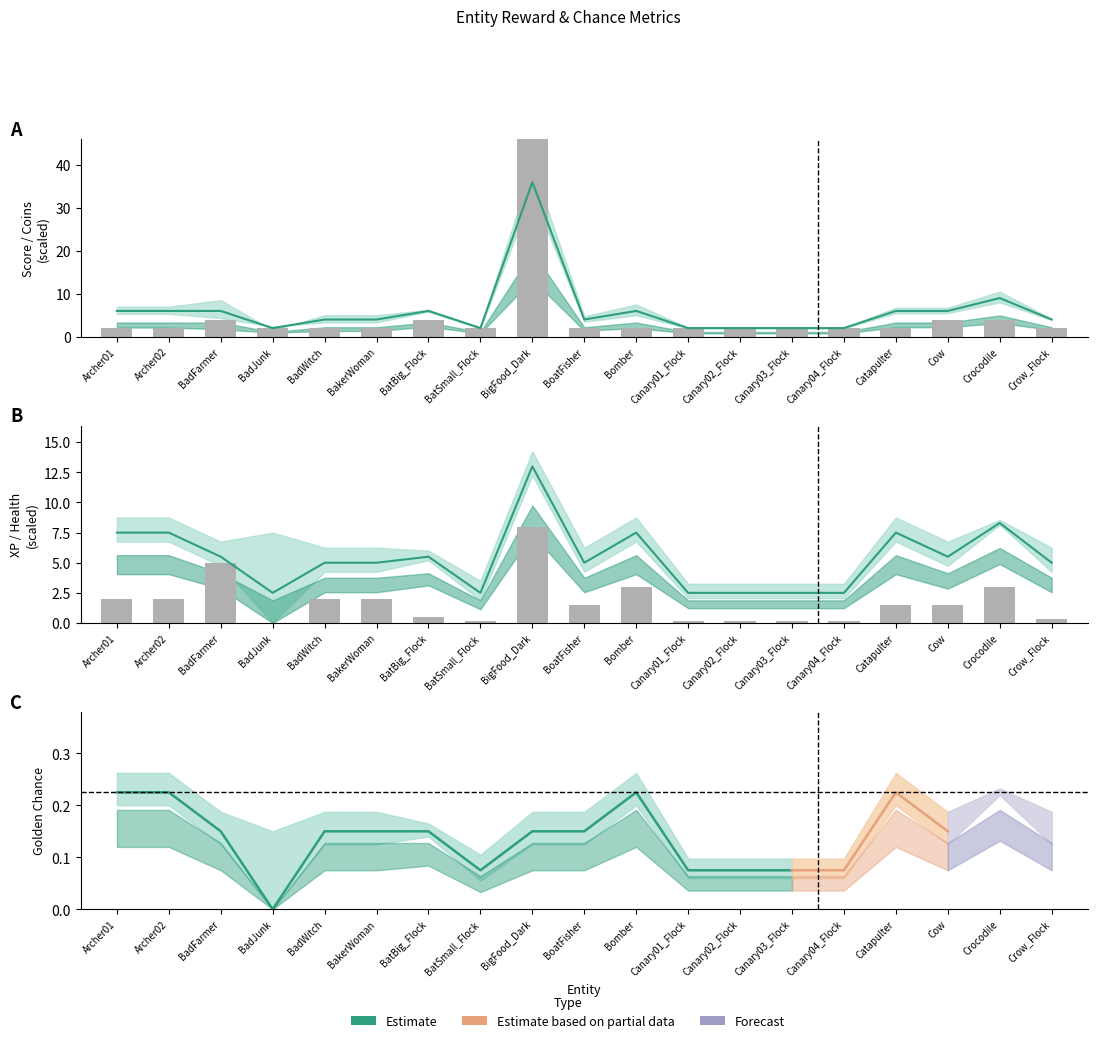

Is it true that rewardHealth equals 1.3 at BadFarmer?

False